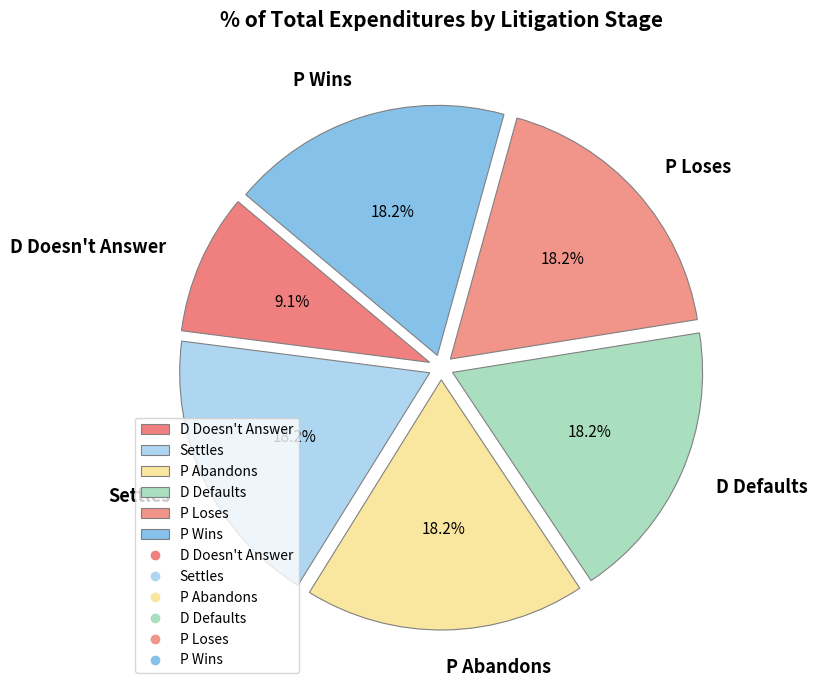

How many slices are in this pie chart?

6